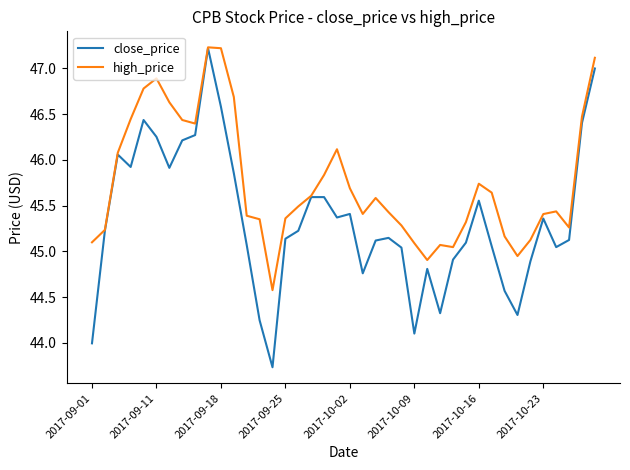

Rank the series by their average value, from lowest to highest.

close_price, high_price